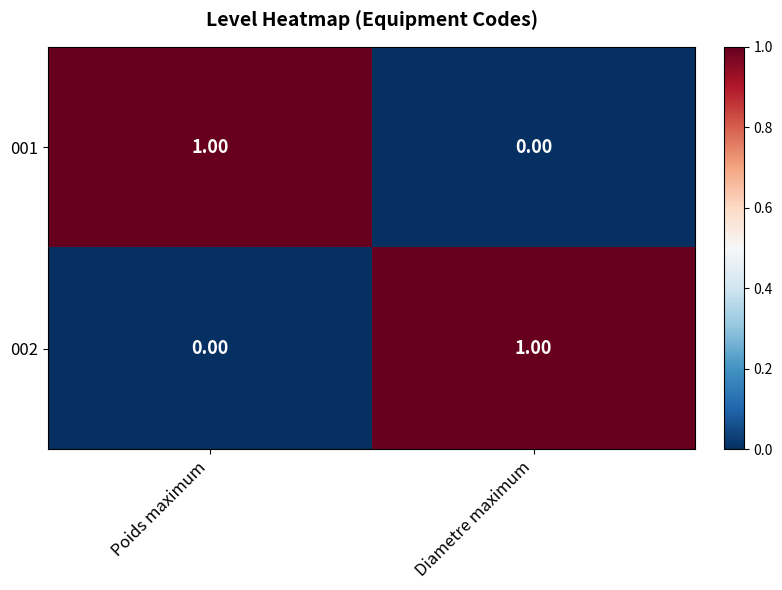

Which category has the lowest value in the 002 series?

Poids maximum